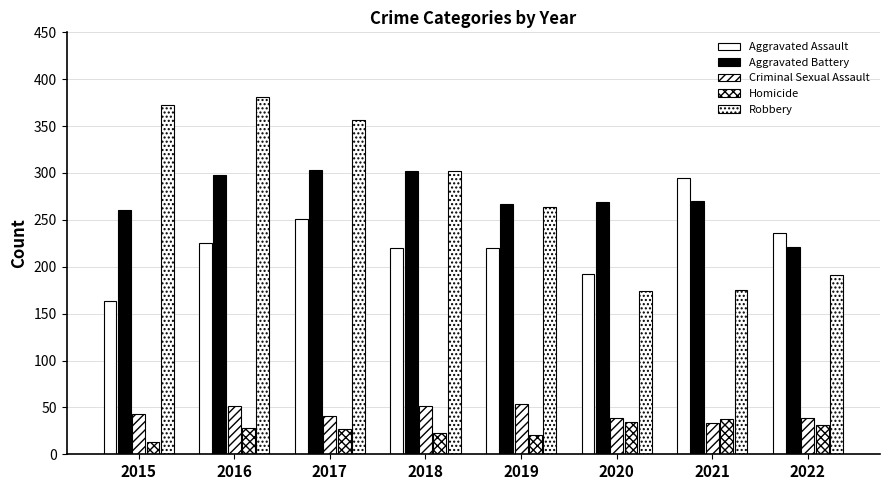

Count the number of categories in the chart.

8